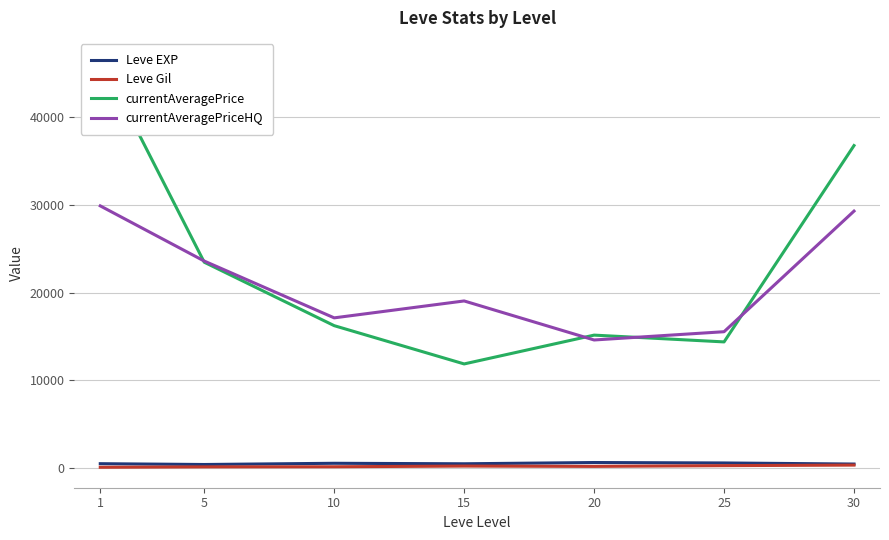

True or false: Leve Gil and currentAveragePriceHQ cross at least once.

False